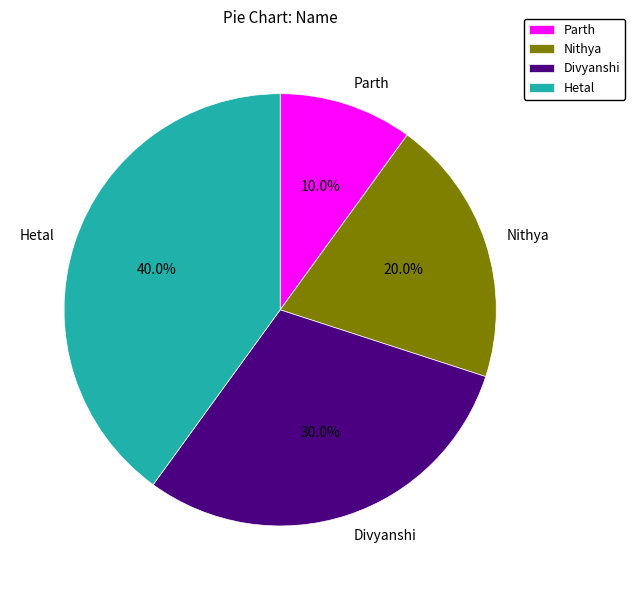

How many slices are in this pie chart?

4